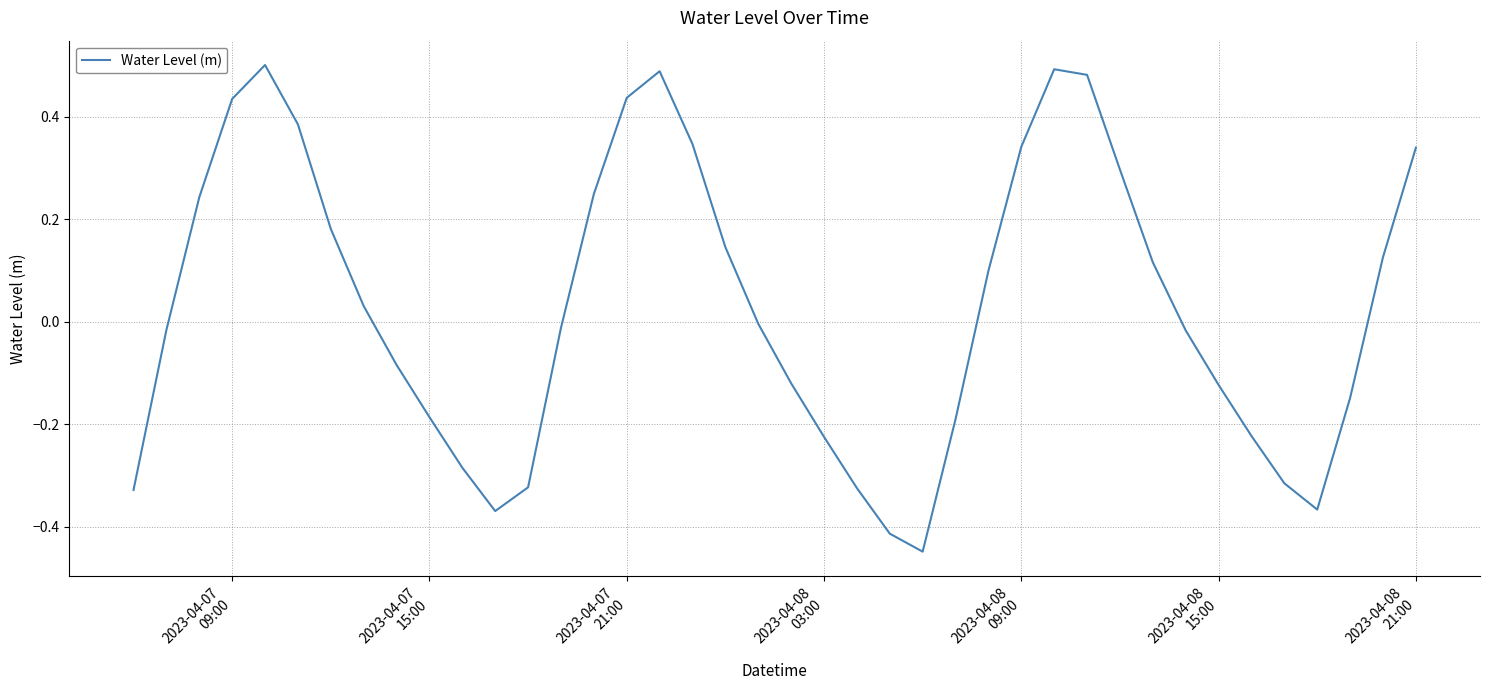

How many lines are shown in the chart?

1